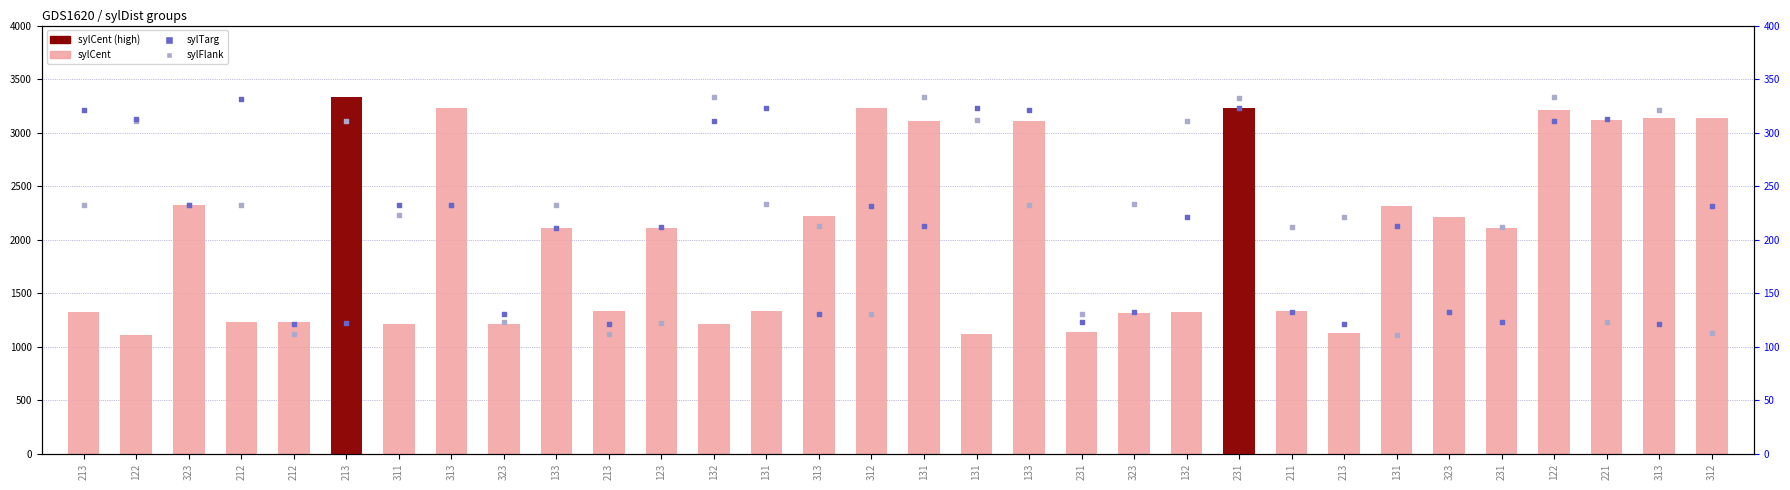

Which series has the widest spread of Y values?

sylCent